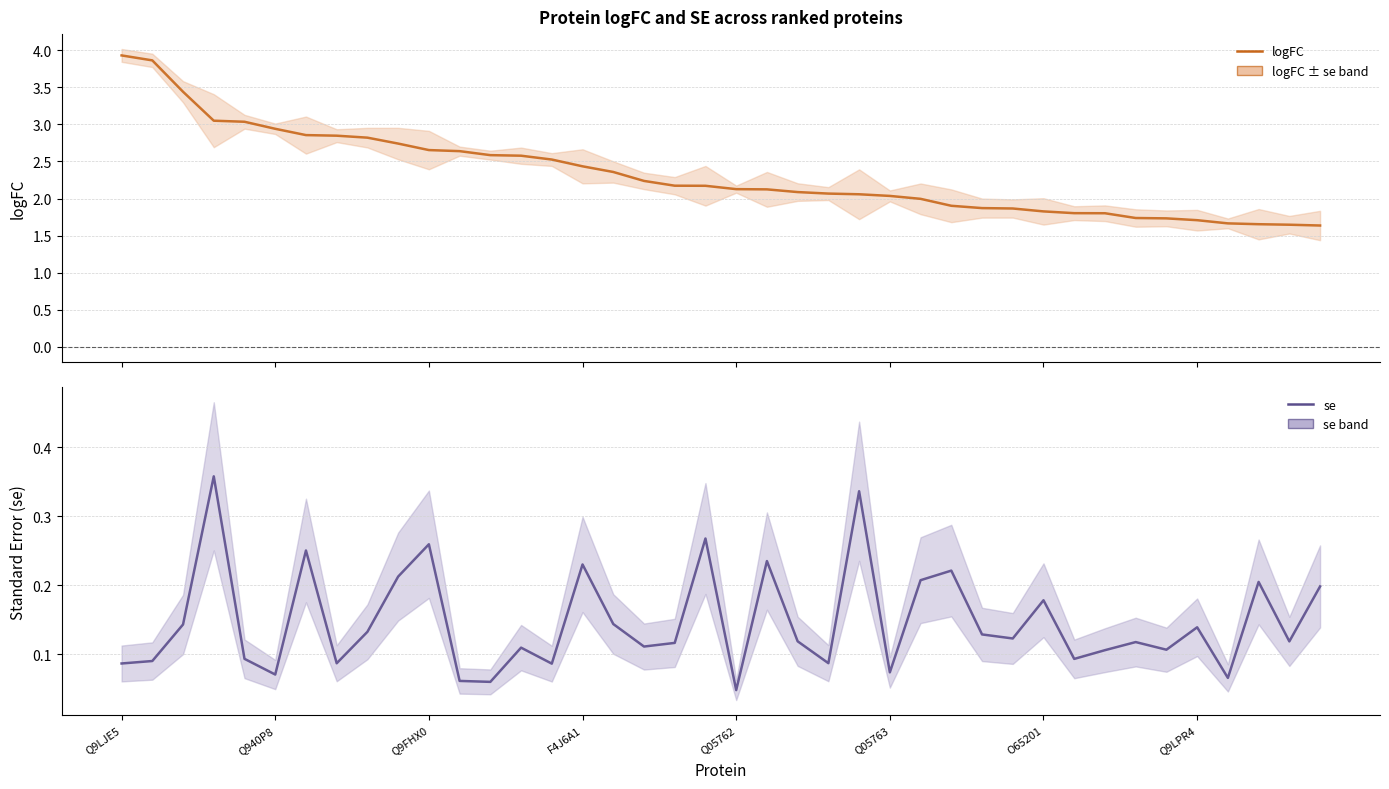

Which series has the largest total across all categories?

logFC